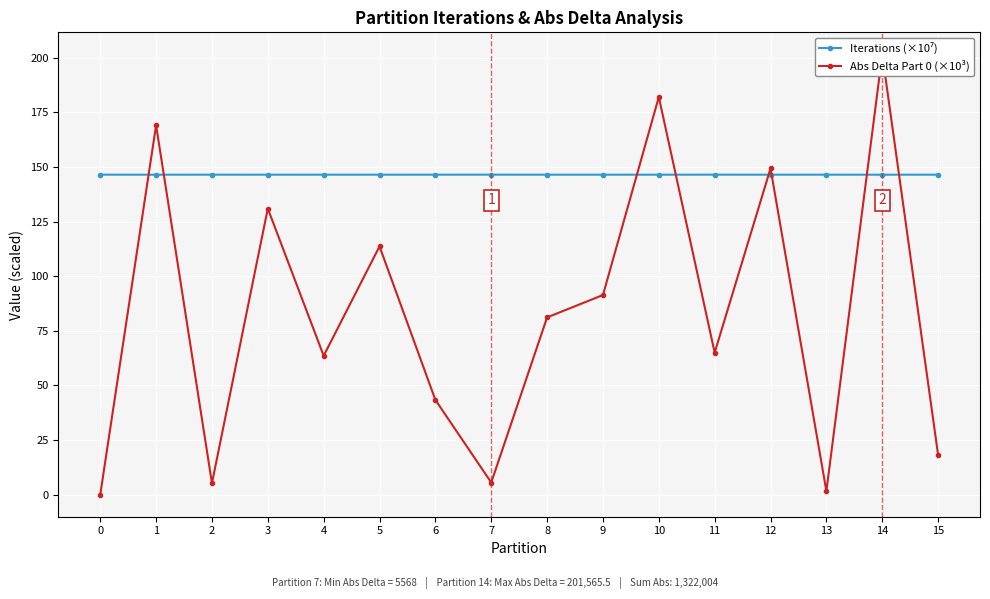

Is the value of Iterations (×10⁷) at 6 greater than the value of Abs Delta Part 0 (×10³) at 11?

Yes